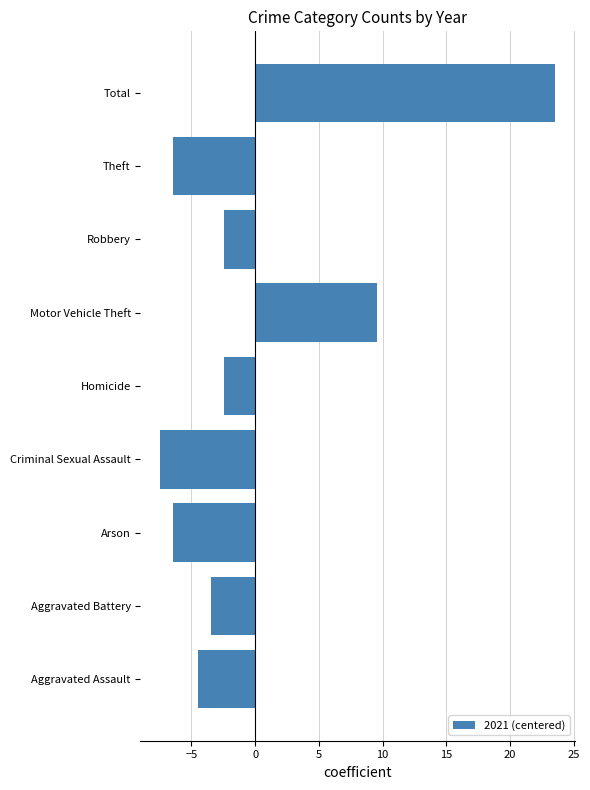

What is the sum of the values at Theft and Motor Vehicle Theft?

3.1